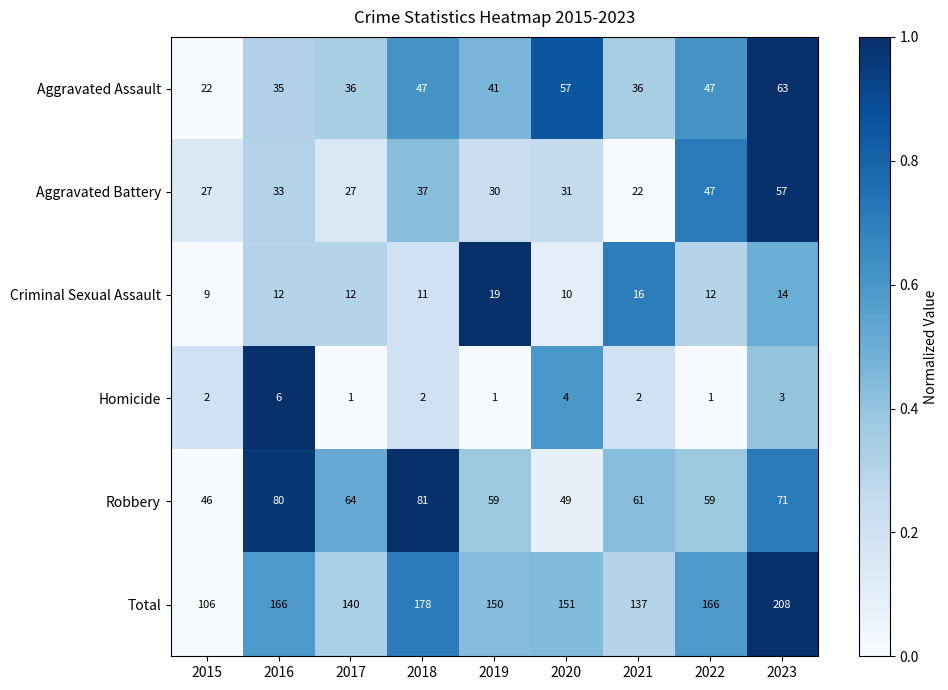

Rank the series at 2015 from highest to lowest value.

Total, Robbery, Aggravated Battery, Aggravated Assault, Criminal Sexual Assault, Homicide